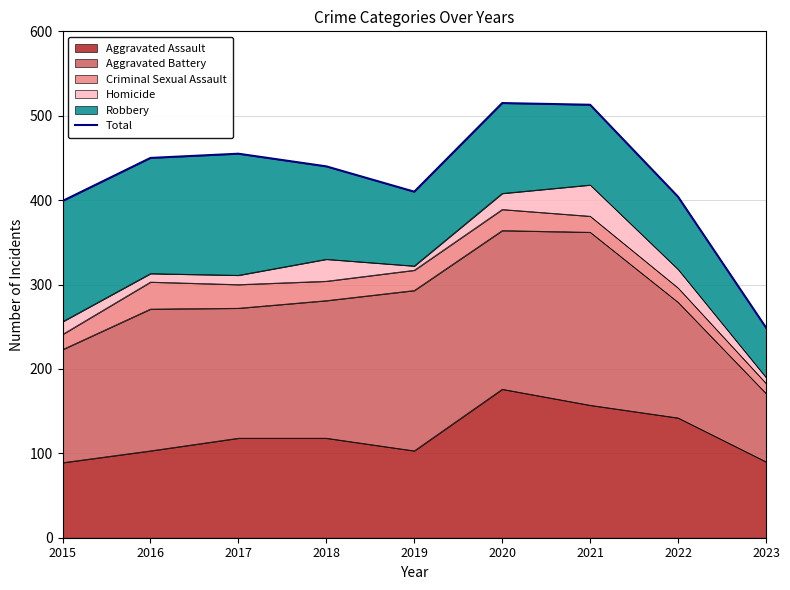

The chart shows a value of 277 at 2021. True or false?

False